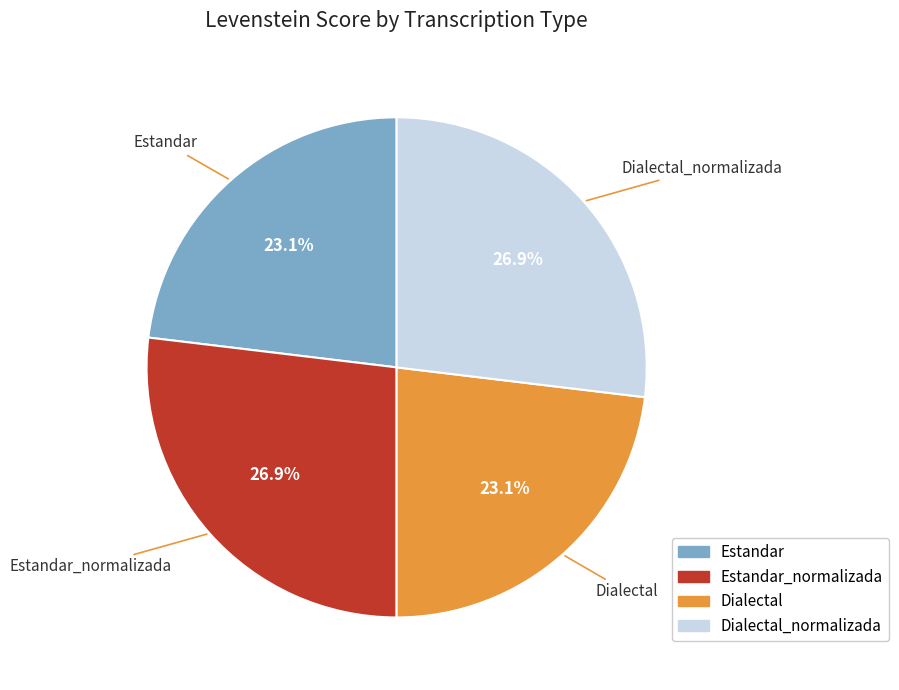

Is there any slice that represents more than half of the pie?

No